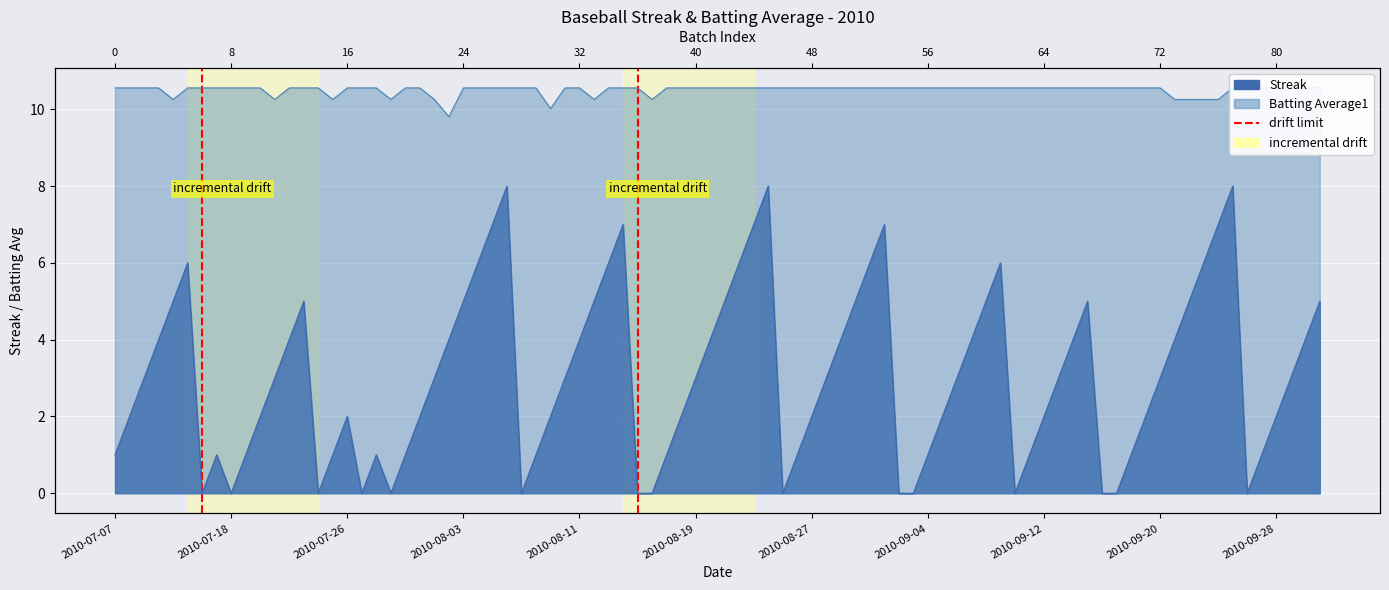

Between 2010-07-18 and 2010-07-07, which is larger?

2010-07-18